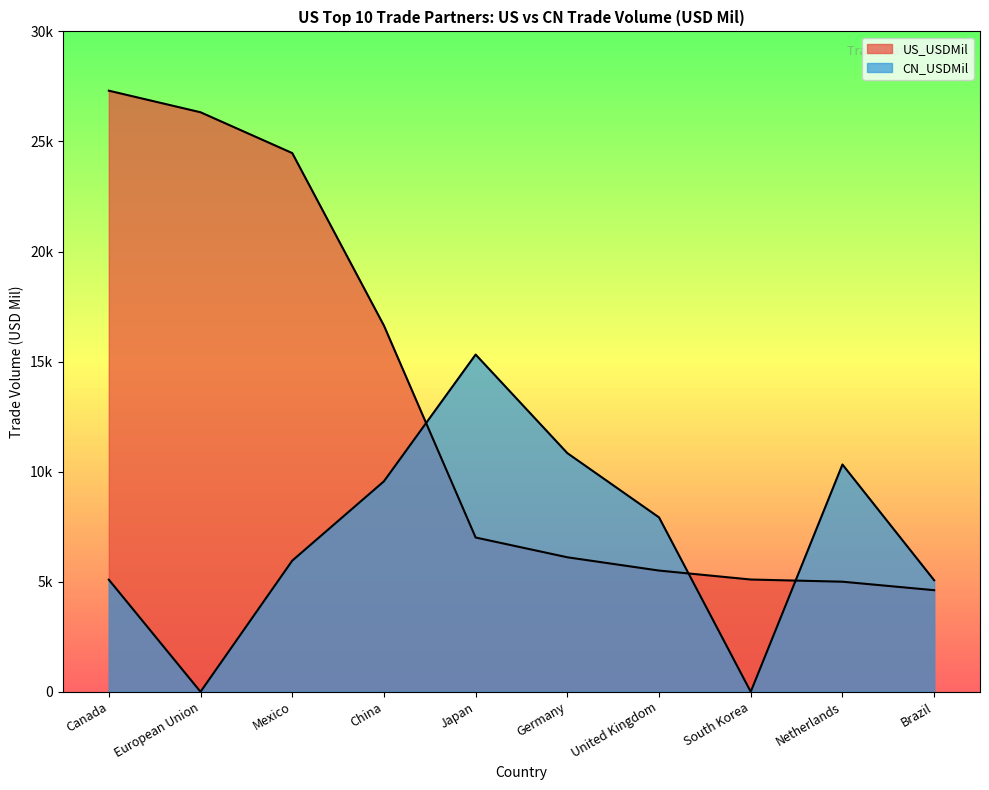

What are all the series names shown in the legend?

US_USDMil, CN_USDMil